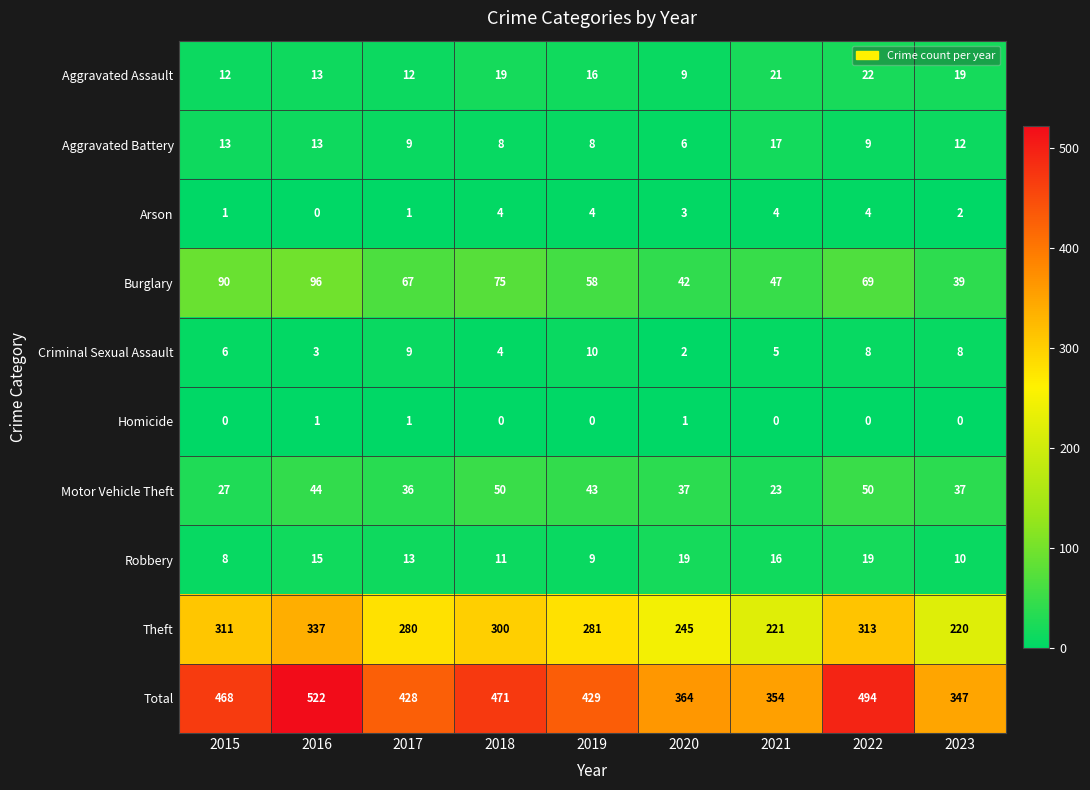

What is the approximate value of Robbery at 2022, to the nearest 5?

20